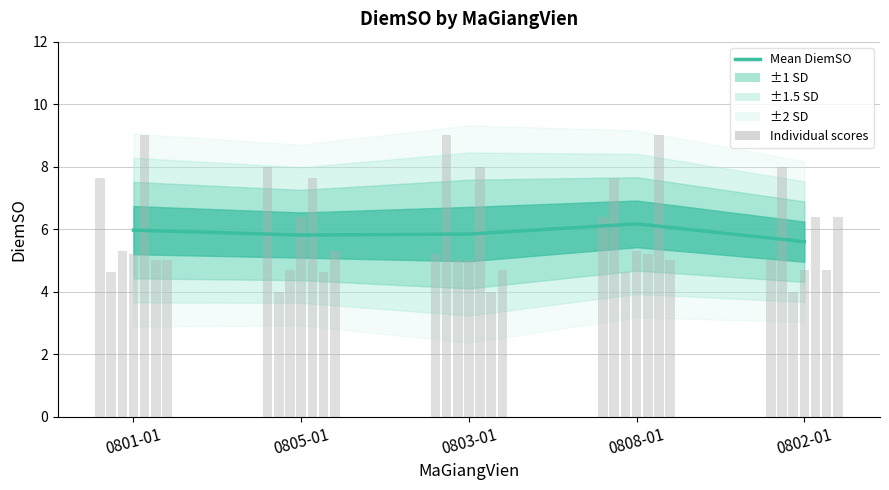

What is the difference between the values at 0802-01 and 0801-01?

0.4